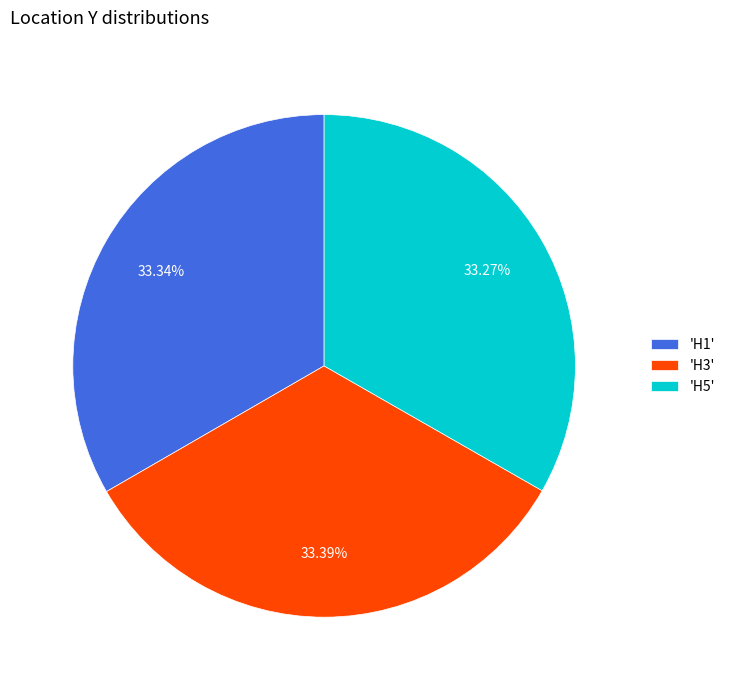

Is the sum of 'H5' and 'H1' greater than half?

Yes